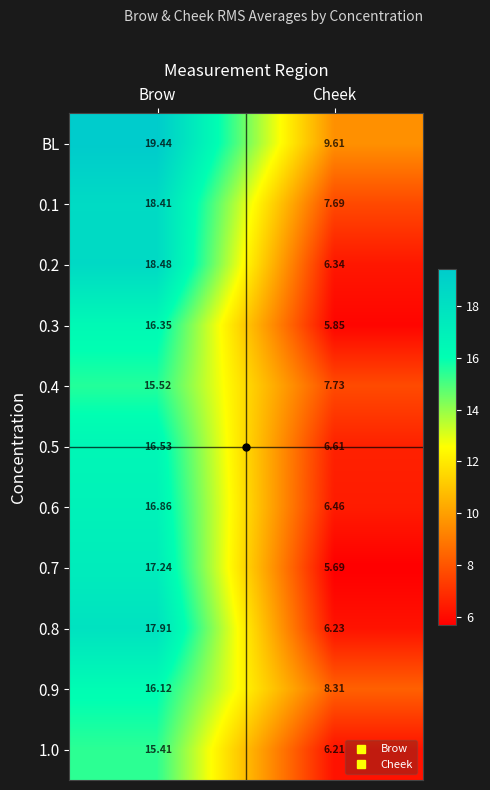

At which label does 0.1 reach its minimum?

Cheek